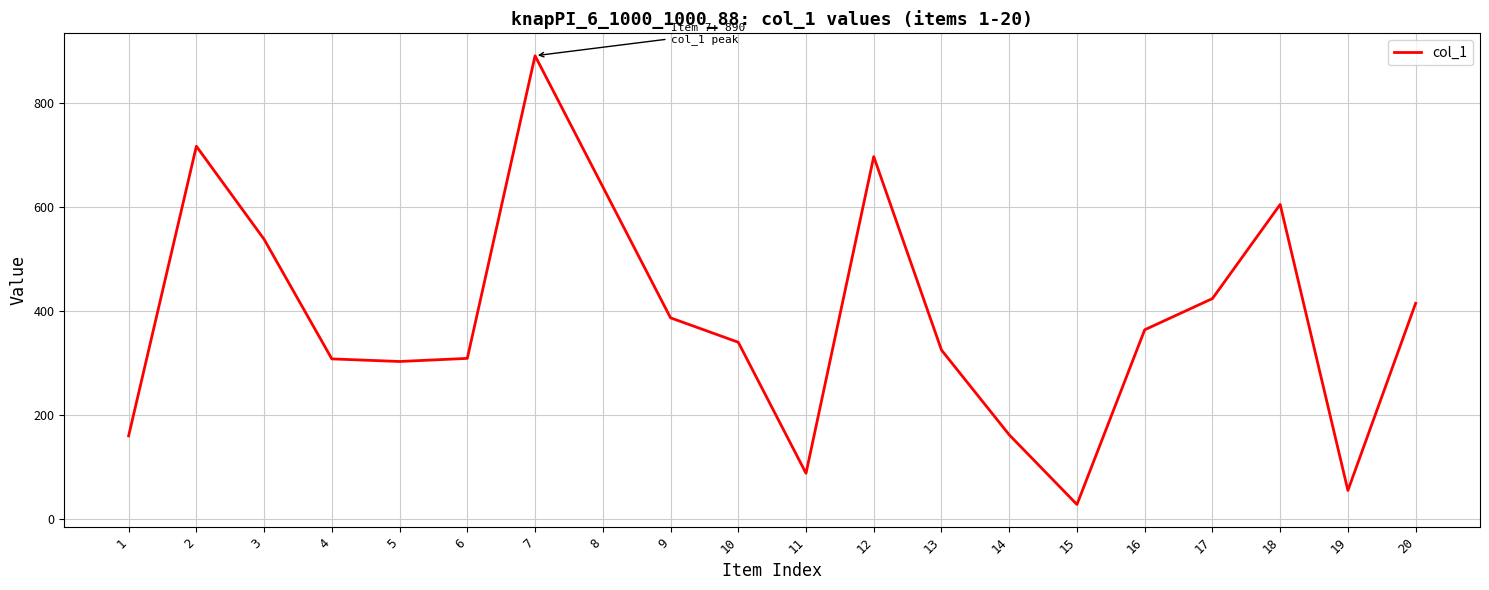

At which label does the data first exceed 363?

2